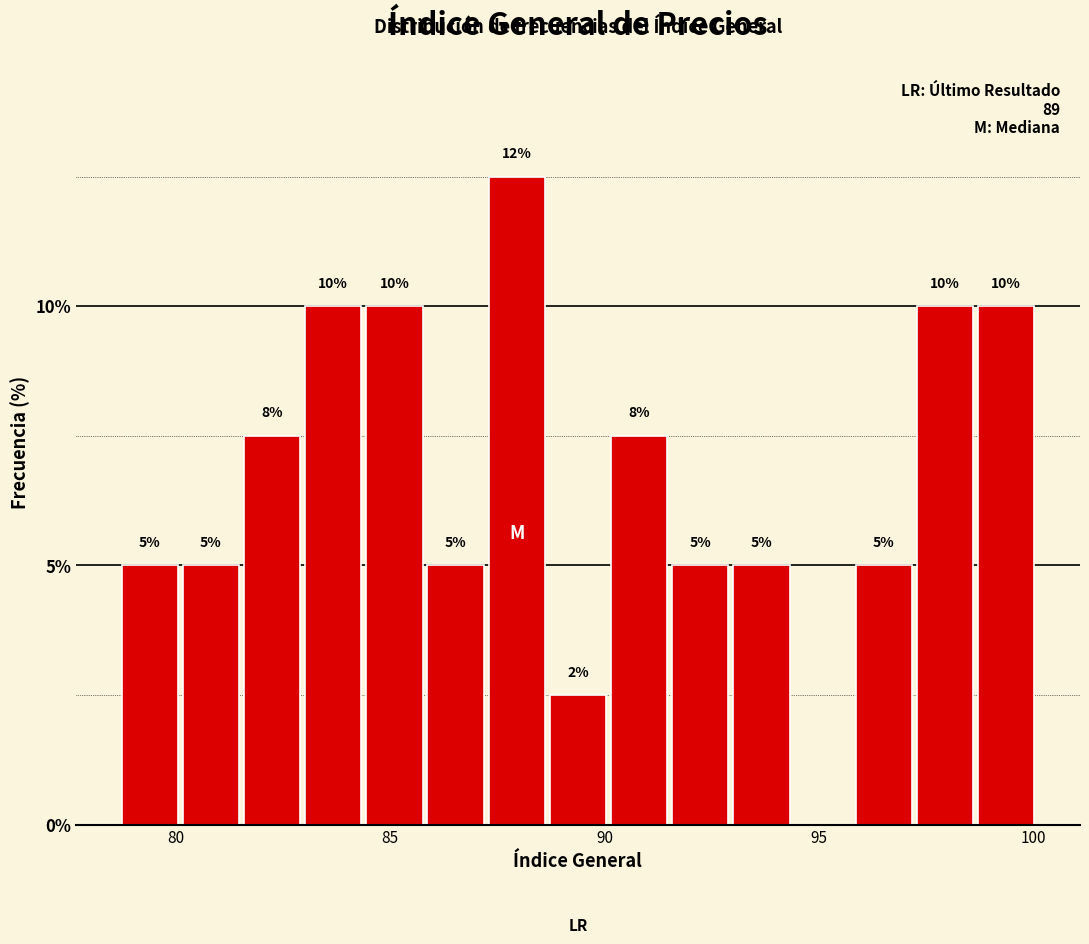

Read against the x-axis, roughly where is the centre of the tallest bar?

88.0